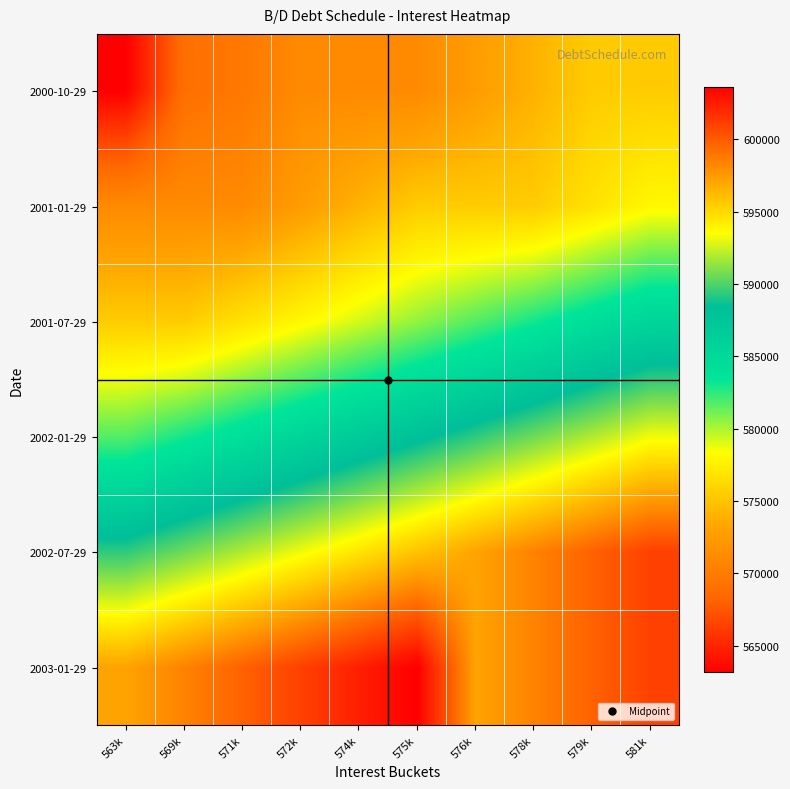

Which has a higher value, 579k or 575k?

579k